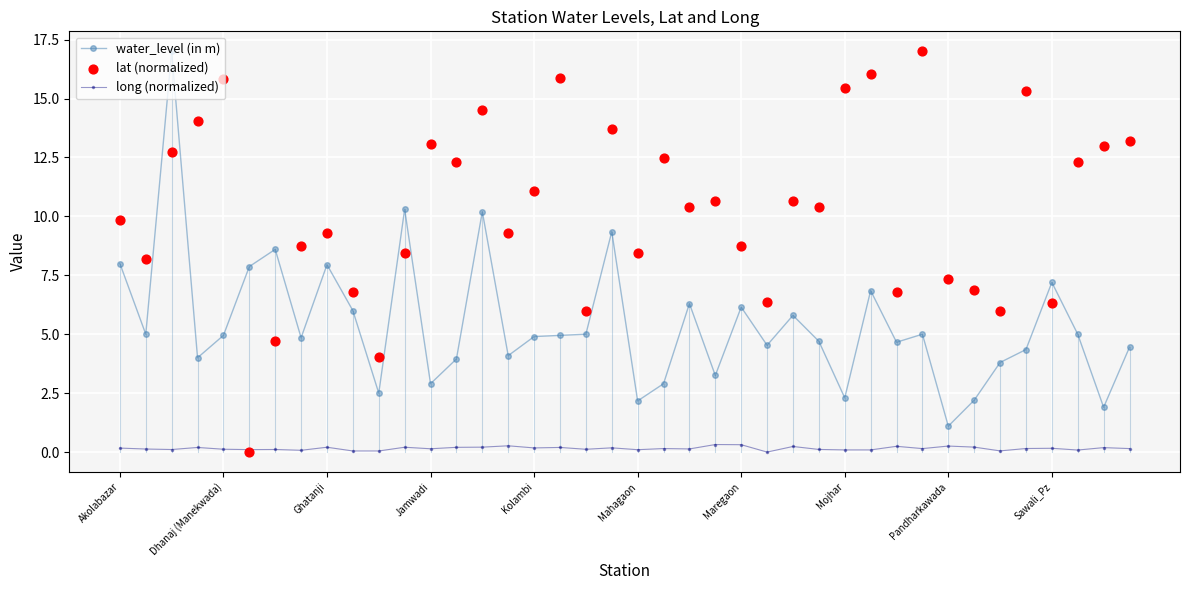

At which label does water_level (in m) reach its minimum?

Pandharkawada